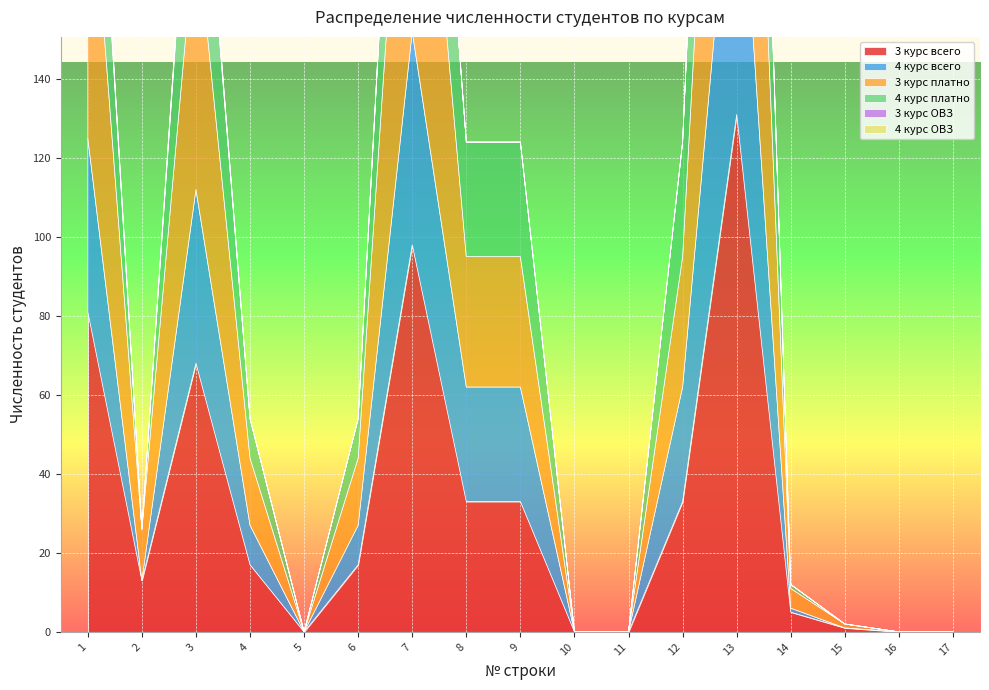

List the labels in order of 4 курс ОВЗ value, largest first.

1, 3, 7, 13, 2, 4, 5, 6, 8, 9, 10, 11, 12, 14, 15, 16, 17